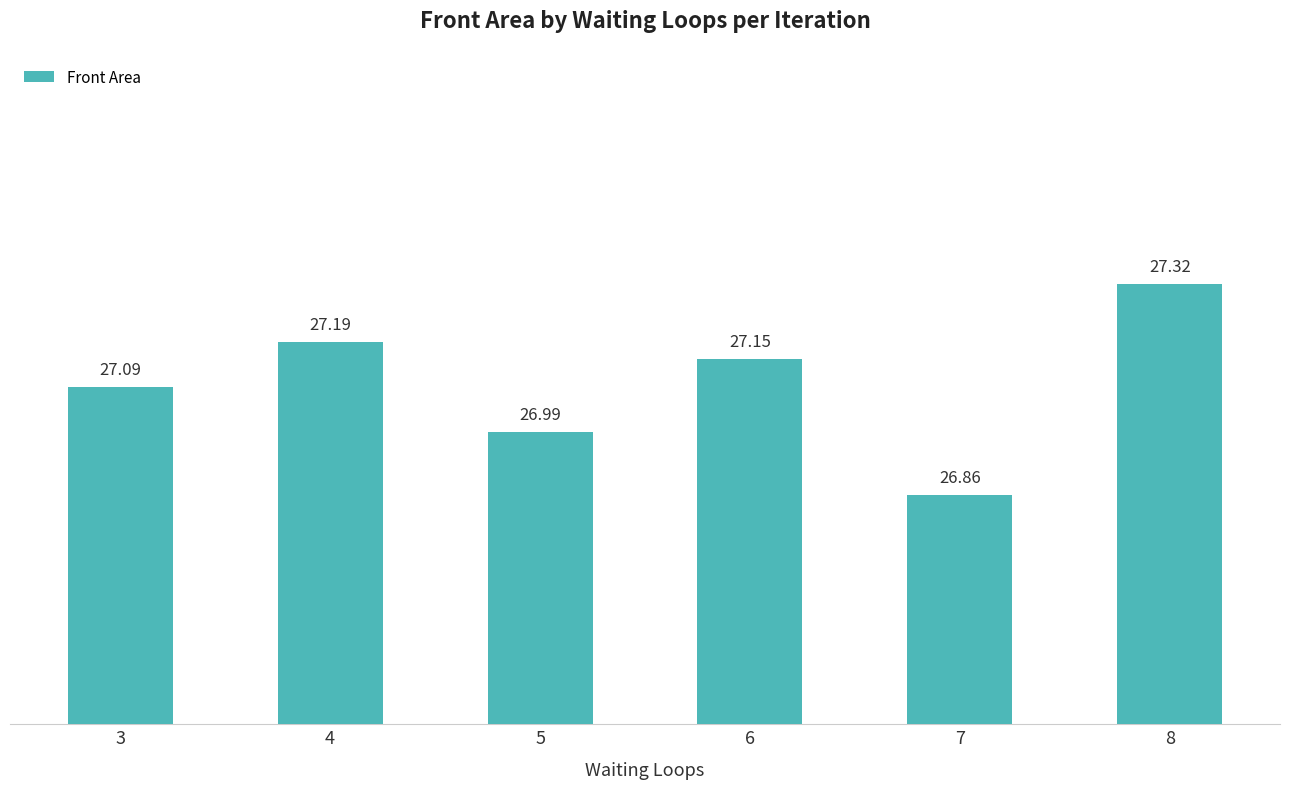

List the labels in order of value, smallest first.

7, 5, 3, 6, 4, 8